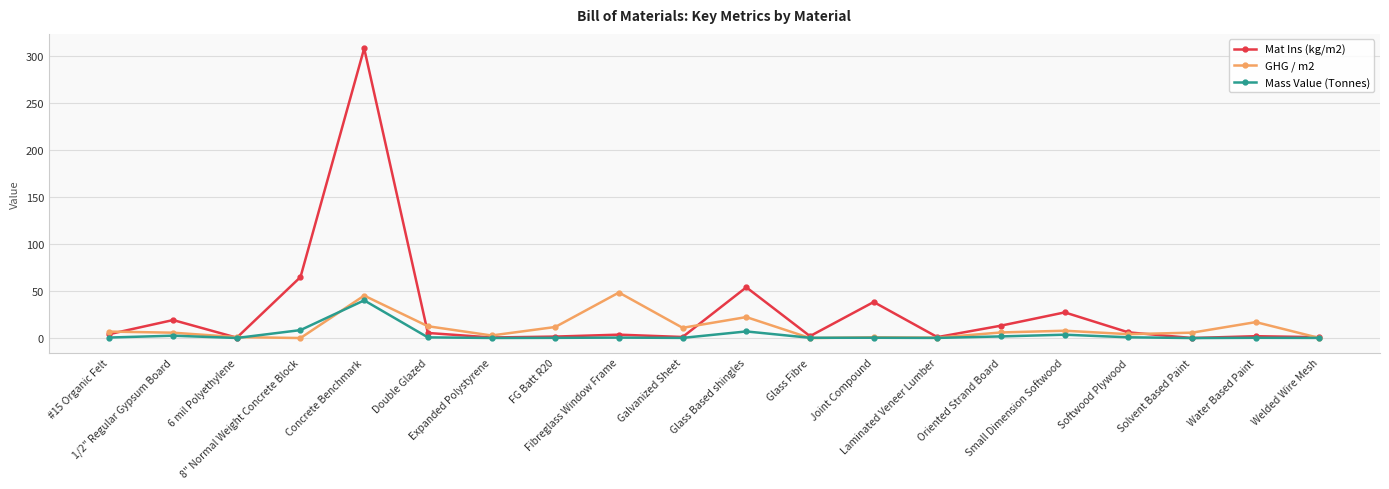

How many distinct data groups are displayed?

3